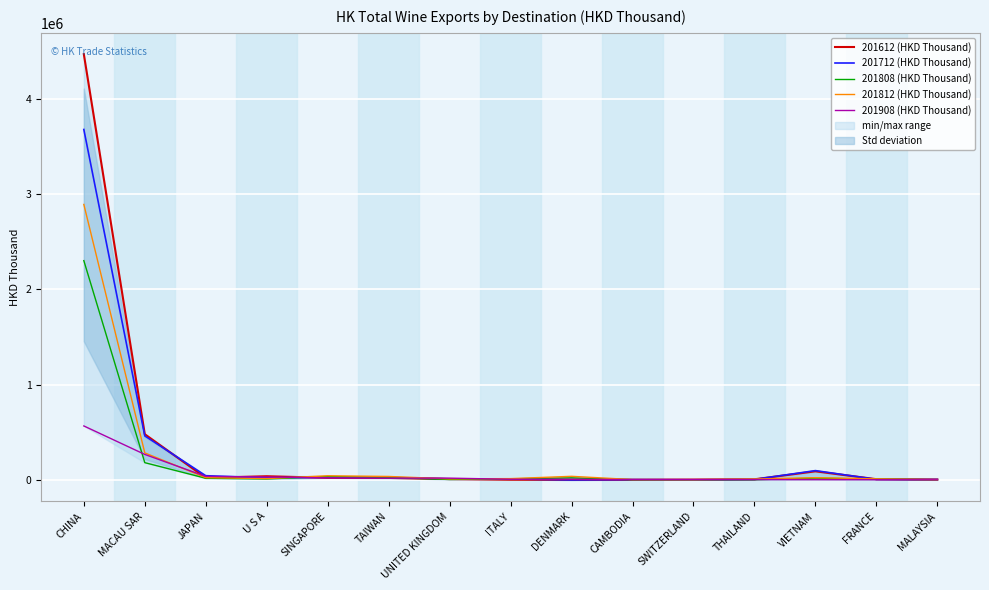

The 201908 (HKD Thousand) series shows 3846.2 at SWITZERLAND. True or false?

True